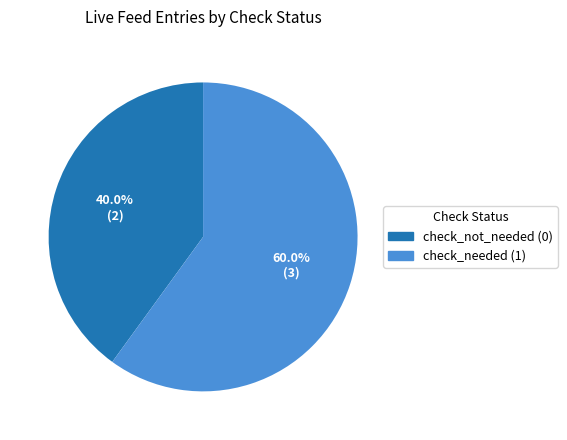

Does any single category account for the majority?

Yes